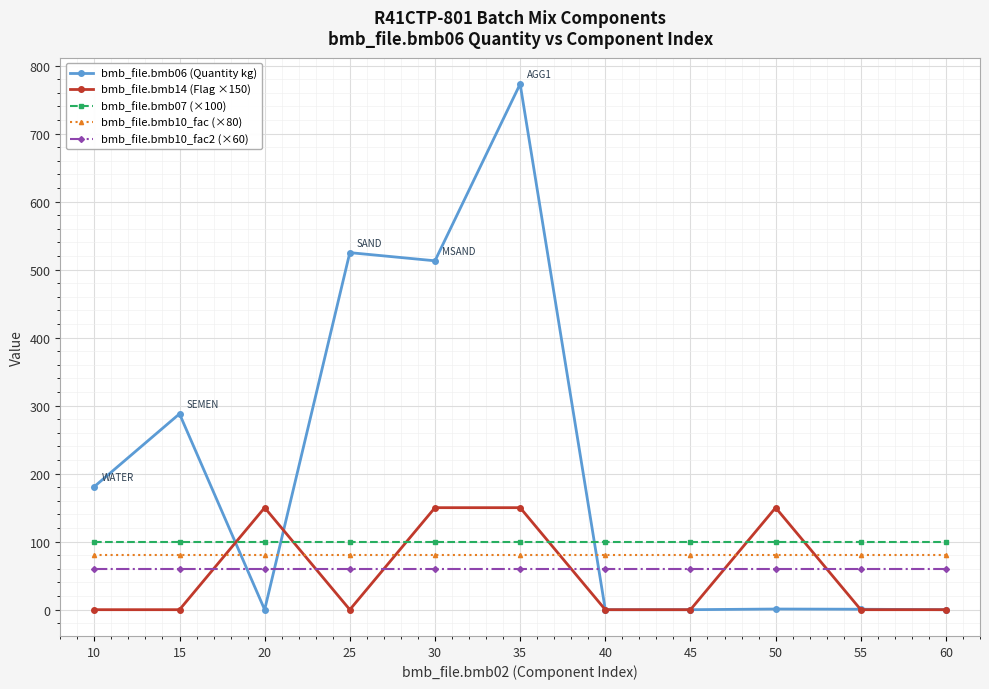

How many lines are shown in the chart?

5